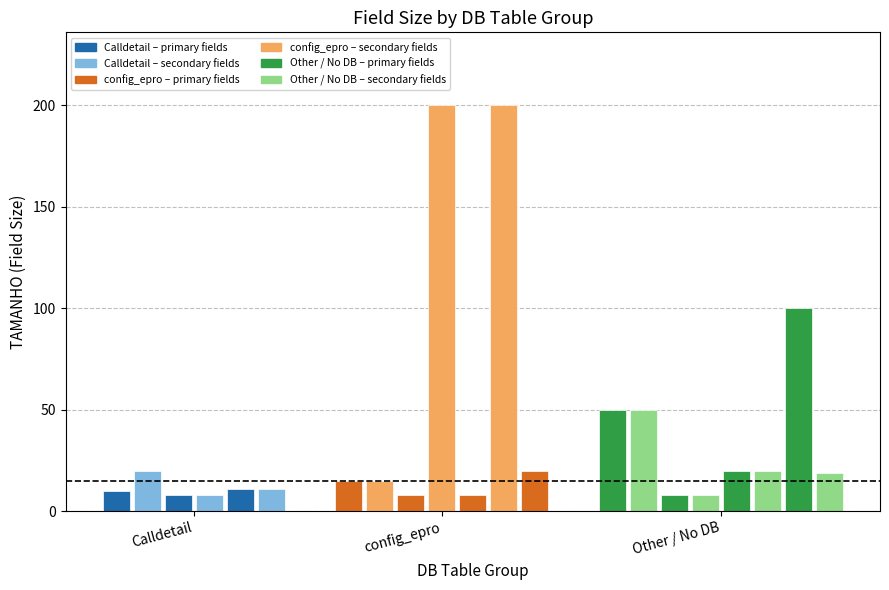

How many bars are there in total?

21